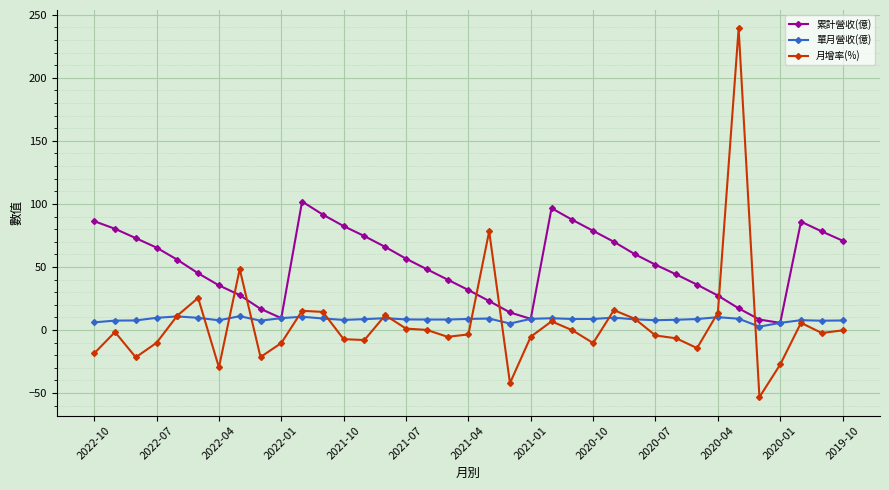

How many data points in 累計營收(億) are less than 55?

18